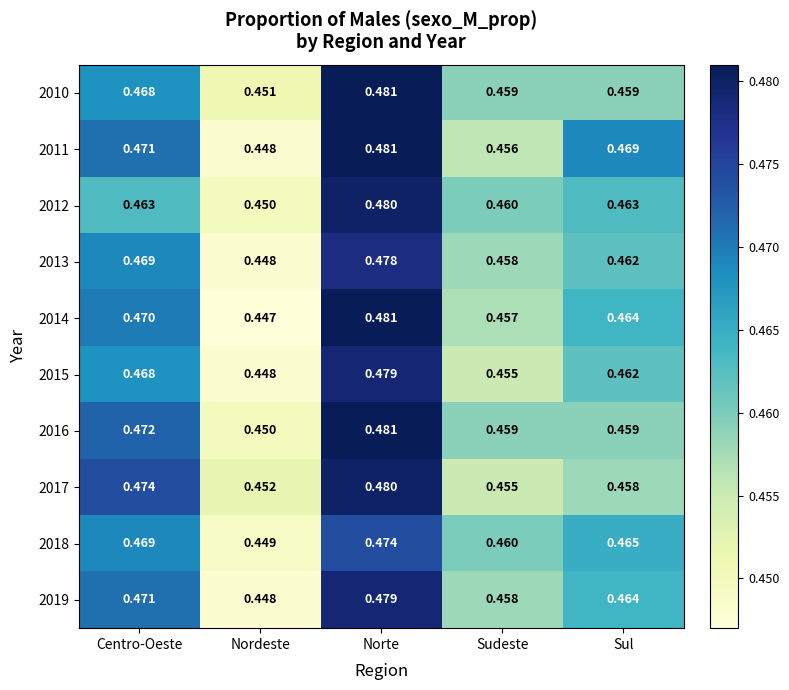

At which category is the sum across all series the highest?

Norte